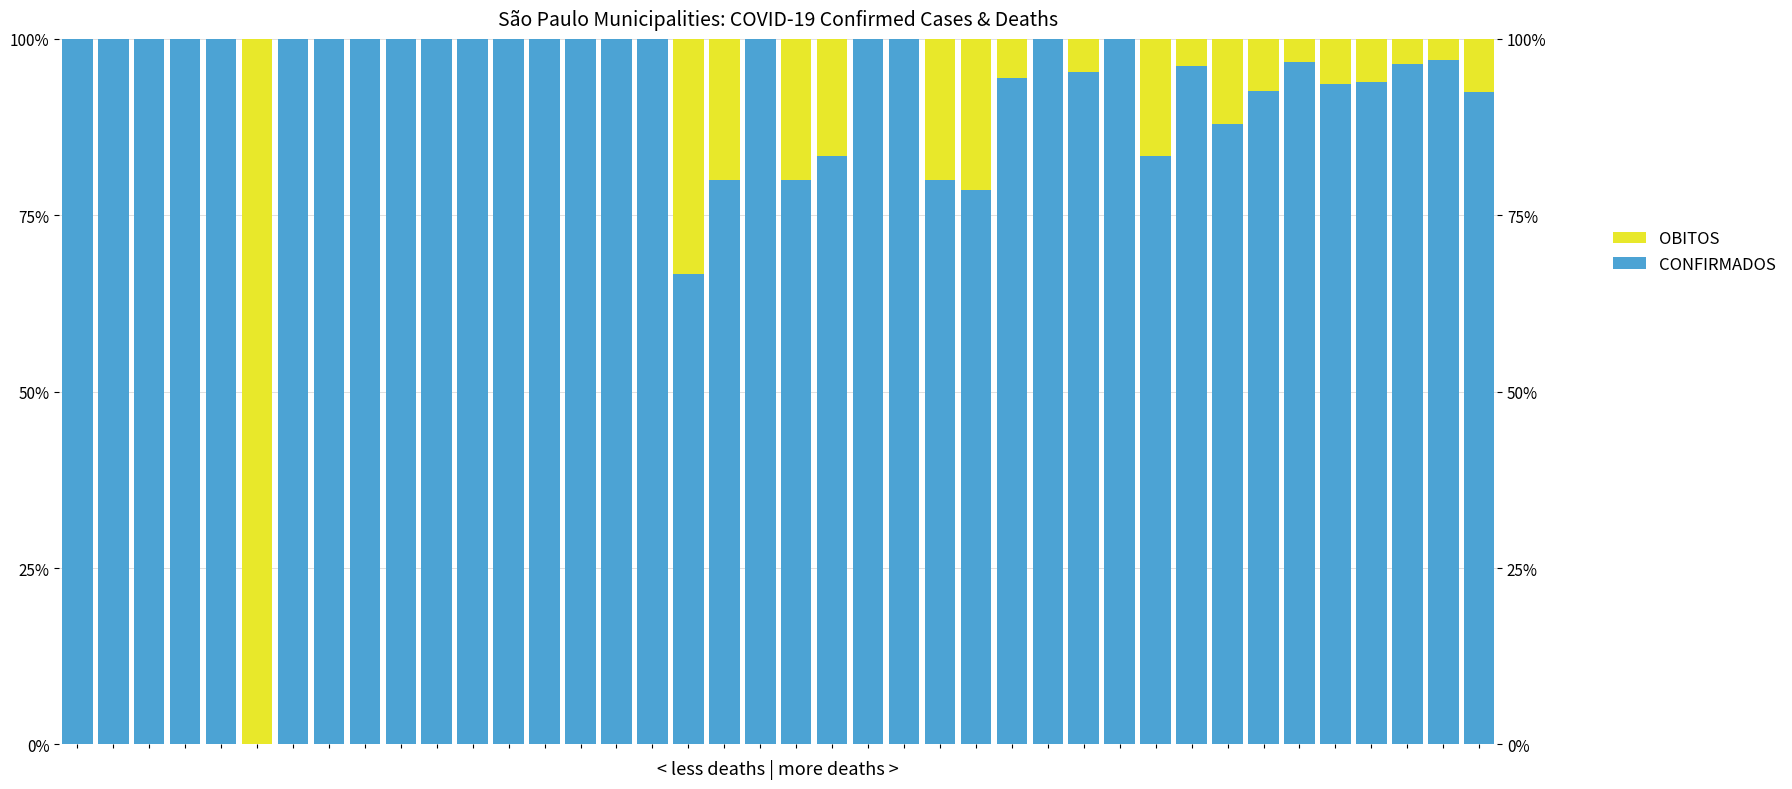

What is the approximate value of CONFIRMADOS at 38?

97.0